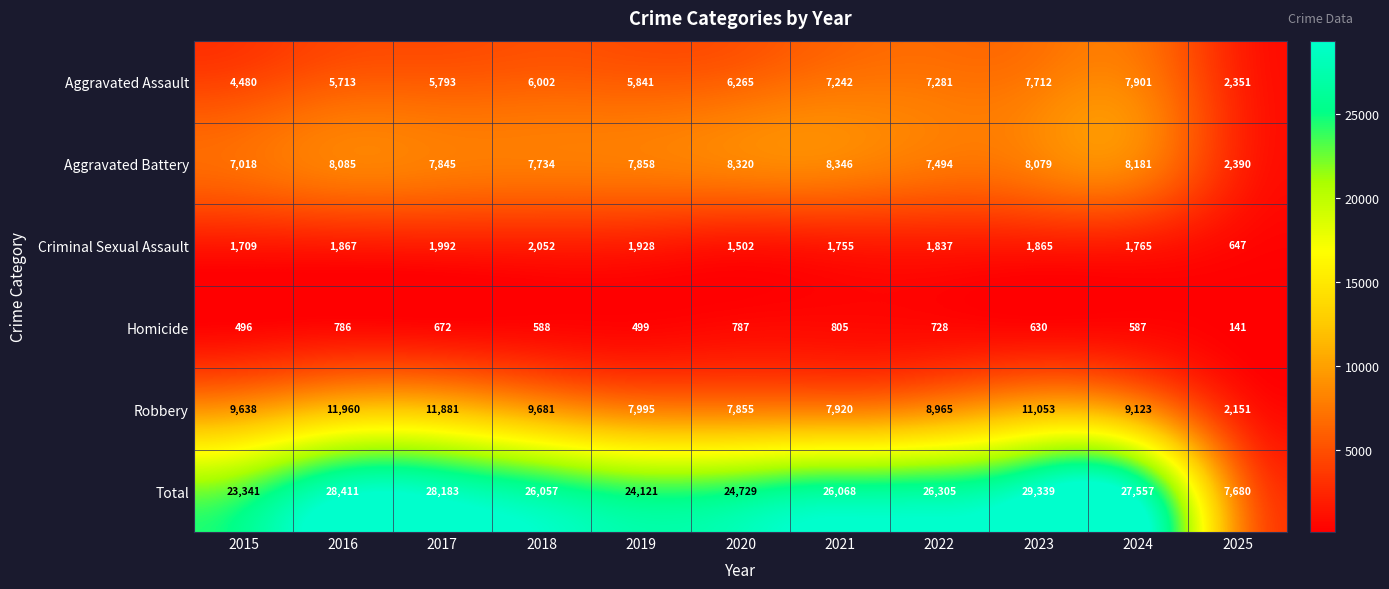

True or false: Robbery has a value of 8965 at 2022.

True